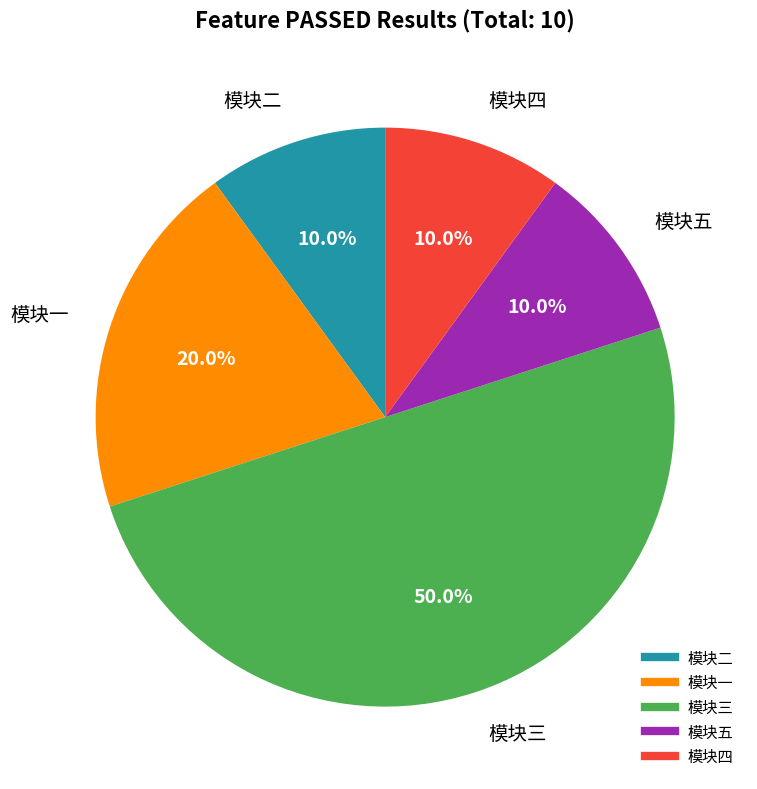

Is it true that 模块一 is 20% of the pie?

True